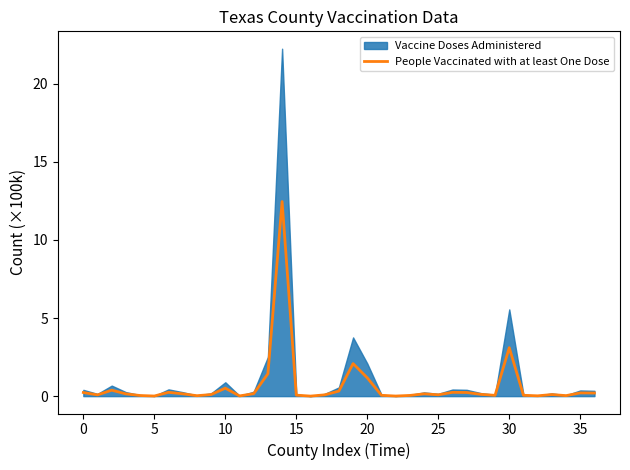

At which label is the value closest to 6?

30